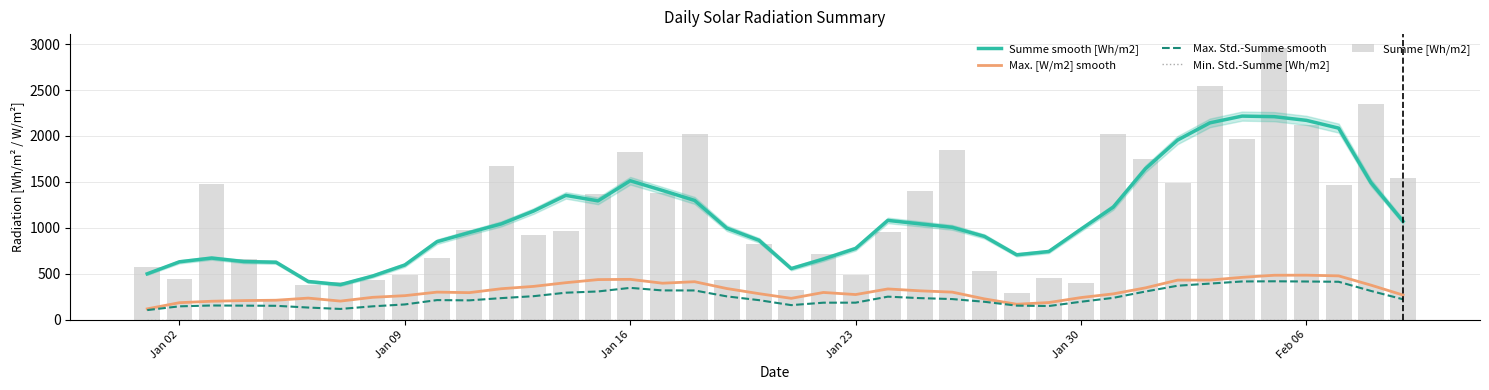

What is the maximum value for Summe smooth [Wh/m2]?

2216.3